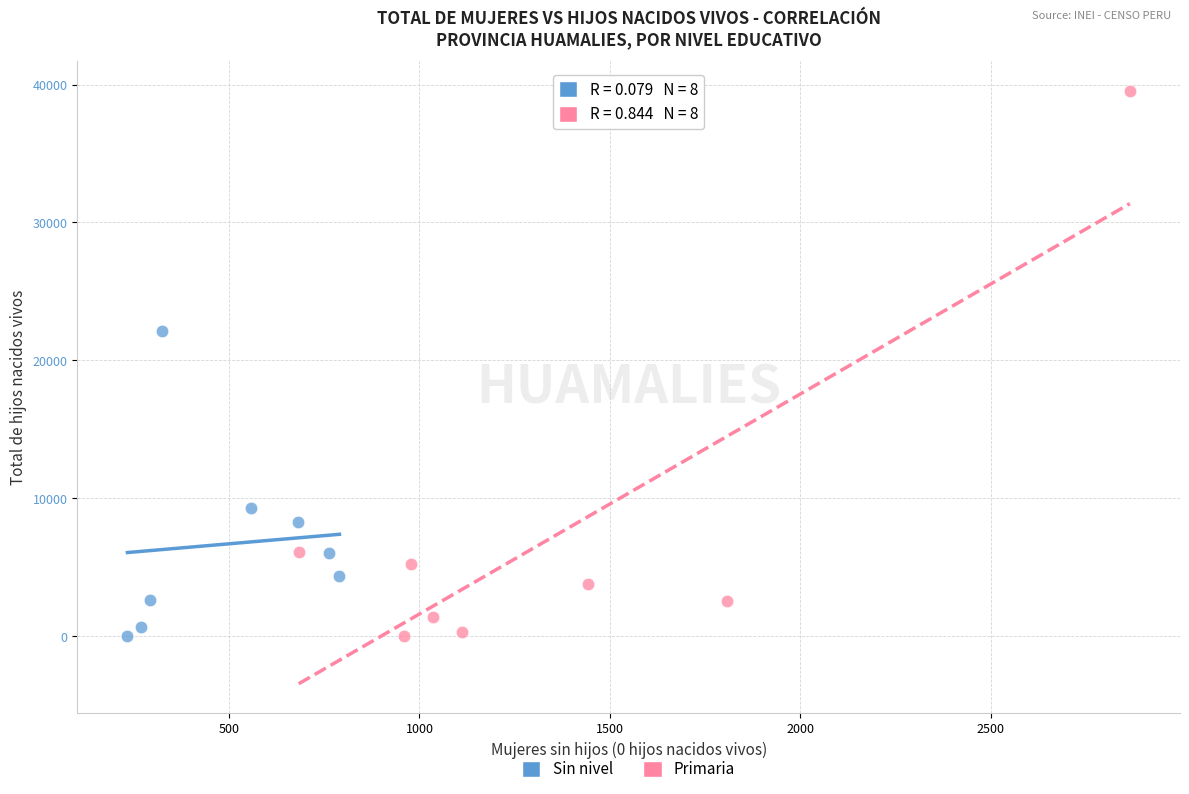

Which series contains the highest Y value?

Primaria